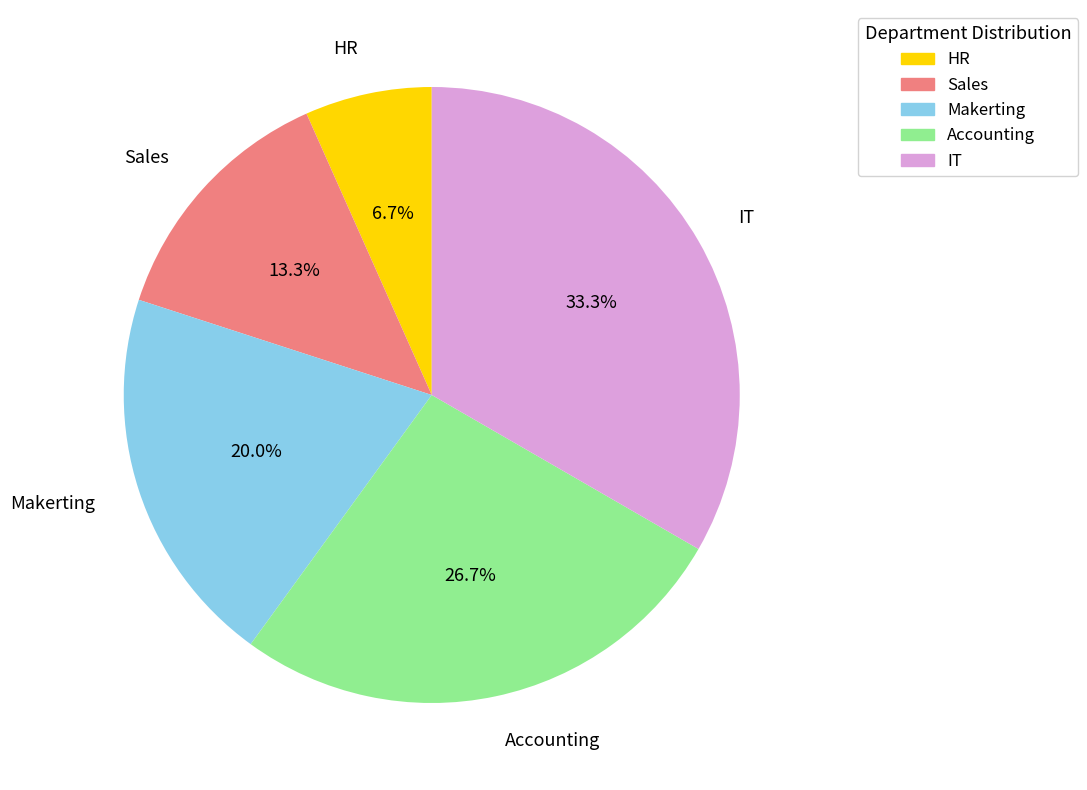

Count the number of slices in the pie.

5